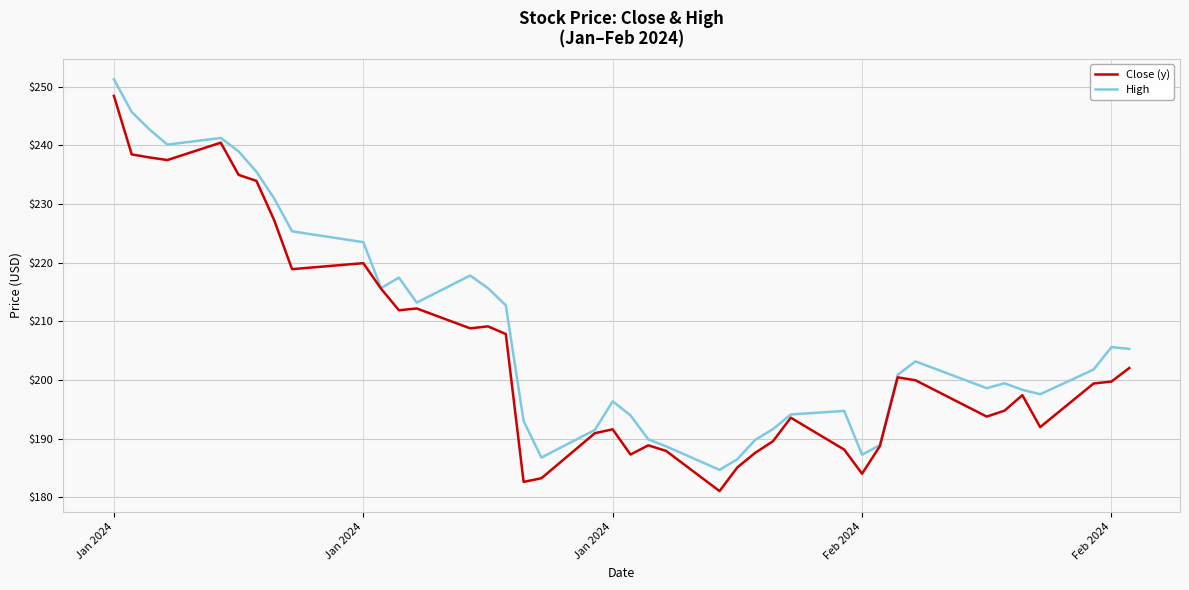

List the series in order of their overall mean, highest first.

High, Close (y)